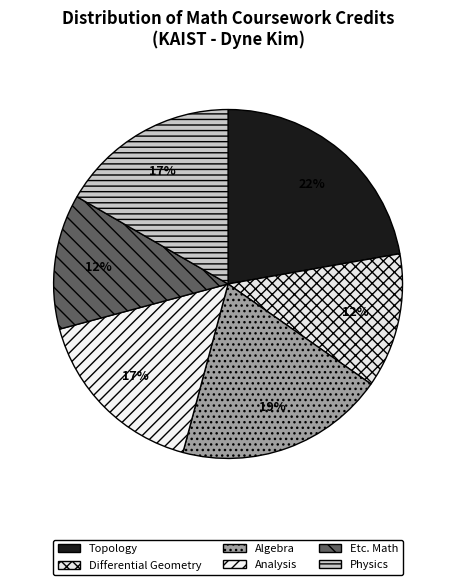

Does Physics account for over 50% of the chart?

No